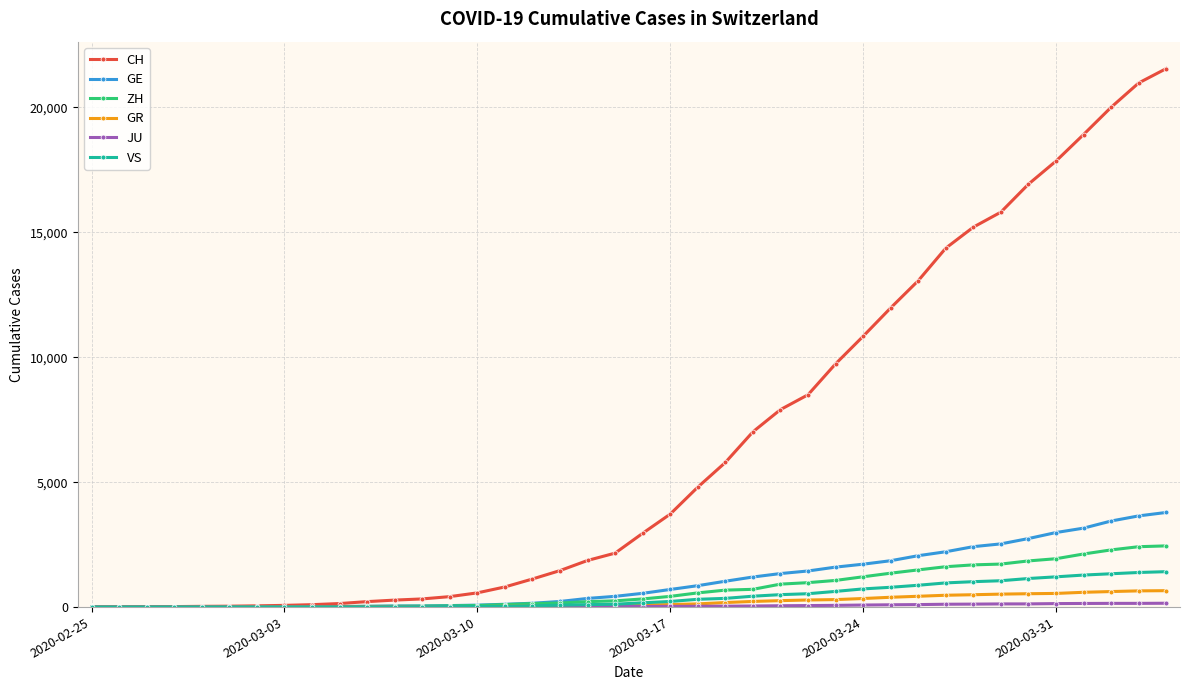

Which series has the largest range (max minus min)?

CH